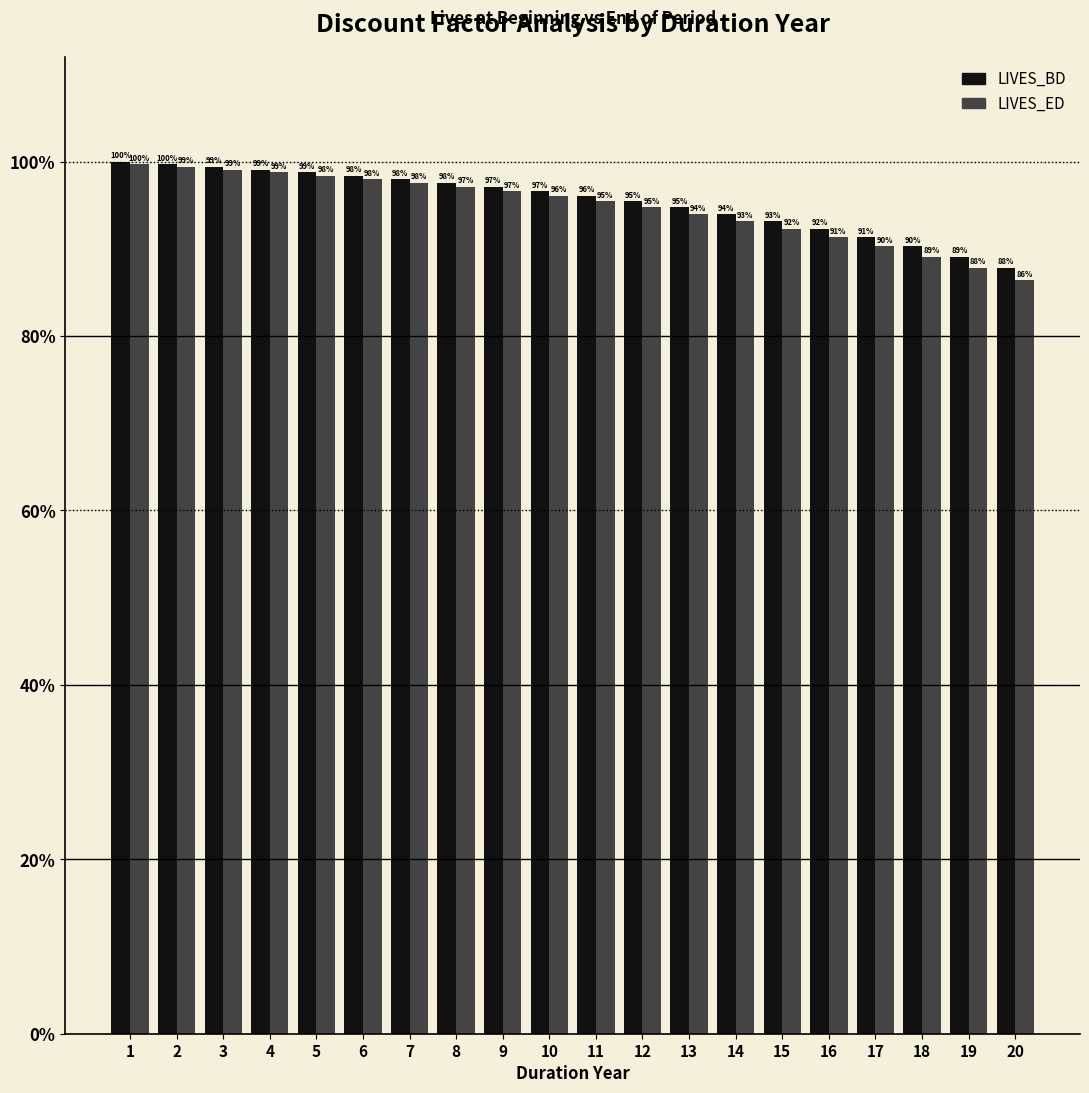

What is the value of the LIVES_ED bar at the 20th from the left?

0.9